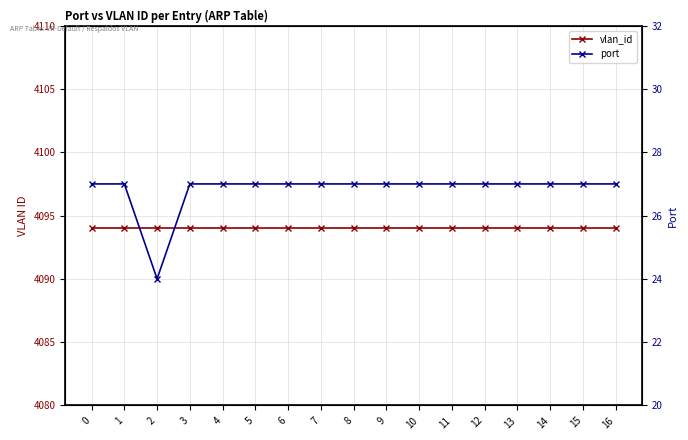

List the labels in order of vlan_id value, smallest first.

0, 1, 2, 3, 4, 5, 6, 7, 8, 9, 10, 11, 12, 13, 14, 15, 16